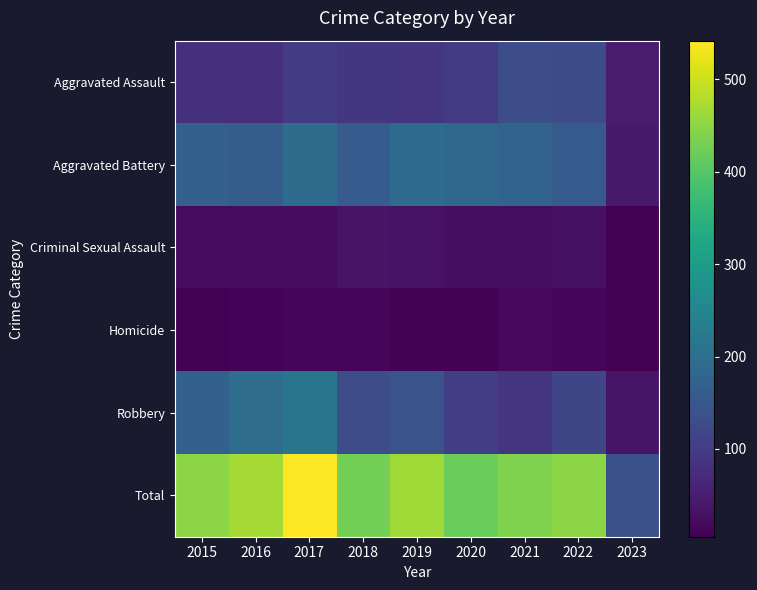

What is the total value across all series at 2020?

840